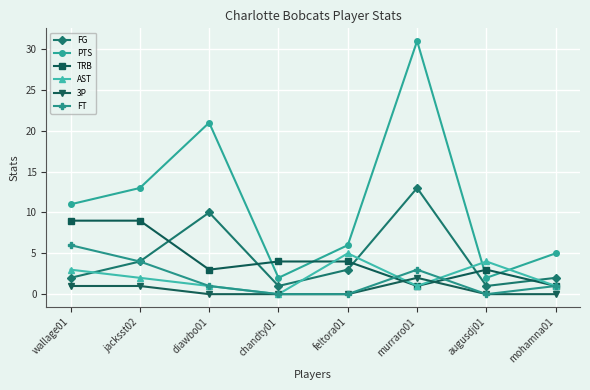

Reading right to left, list all the values displayed in this chart.

FG: mohamna01=2	augusdj01=1	murraro01=13	feltora01=3	chandty01=1	diawbo01=10	jacksst02=4	wallage01=2
PTS: mohamna01=5	augusdj01=2	murraro01=31	feltora01=6	chandty01=2	diawbo01=21	jacksst02=13	wallage01=11
TRB: mohamna01=1	augusdj01=3	murraro01=1	feltora01=4	chandty01=4	diawbo01=3	jacksst02=9	wallage01=9
AST: mohamna01=1	augusdj01=4	murraro01=1	feltora01=5	chandty01=0	diawbo01=1	jacksst02=2	wallage01=3
3P: mohamna01=0	augusdj01=0	murraro01=2	feltora01=0	chandty01=0	diawbo01=0	jacksst02=1	wallage01=1
FT: mohamna01=1	augusdj01=0	murraro01=3	feltora01=0	chandty01=0	diawbo01=1	jacksst02=4	wallage01=6